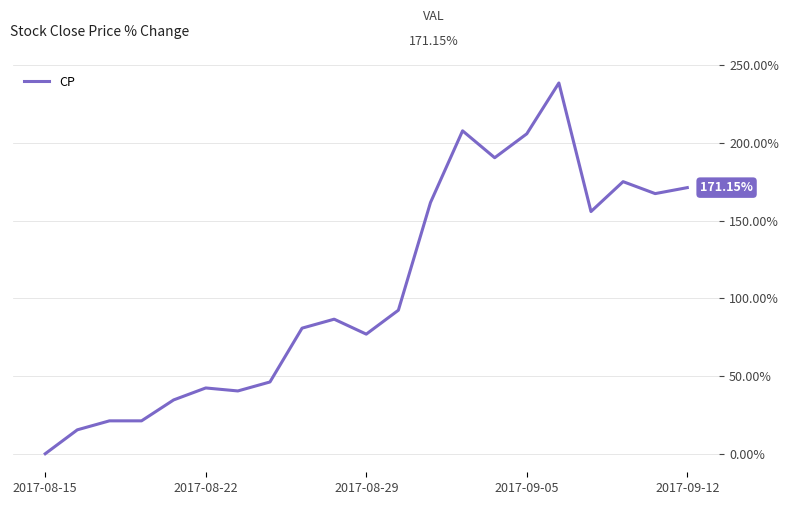

What is the difference between the maximum and minimum values?

238.5